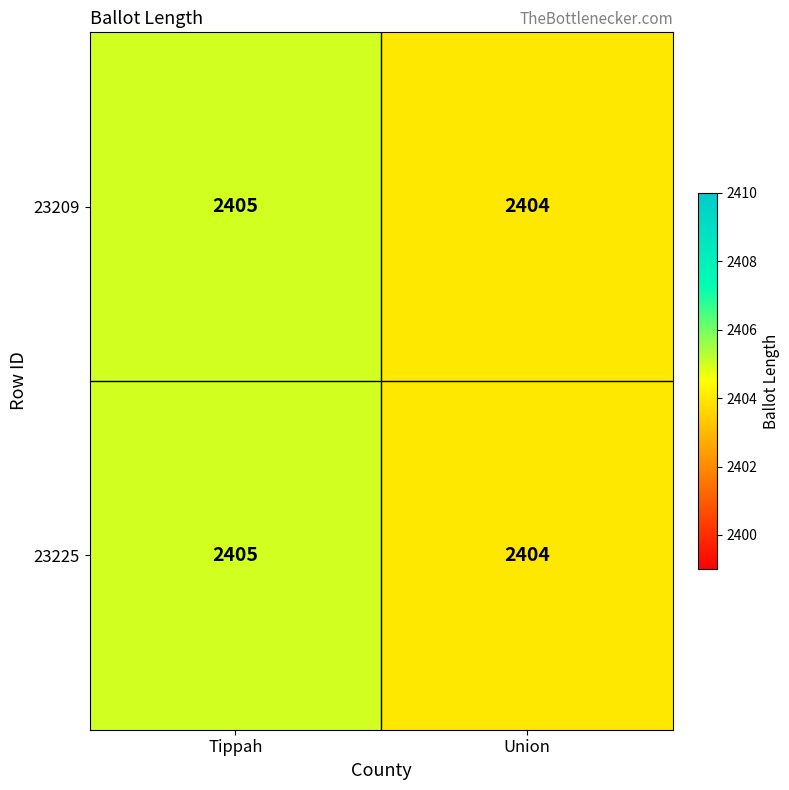

The value of 23225 at Tippah is 3307. True or false?

False